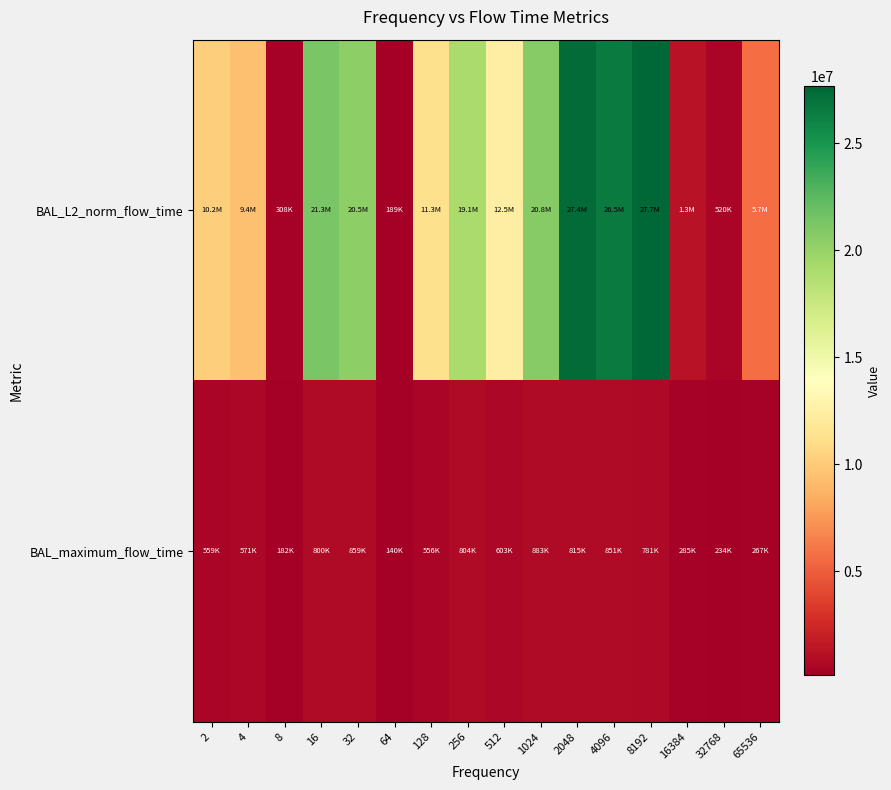

What is the smallest value displayed?

139939.0